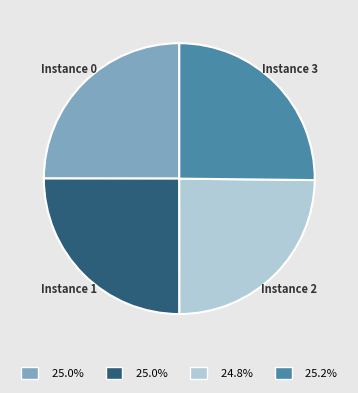

Does any single category account for the majority?

No